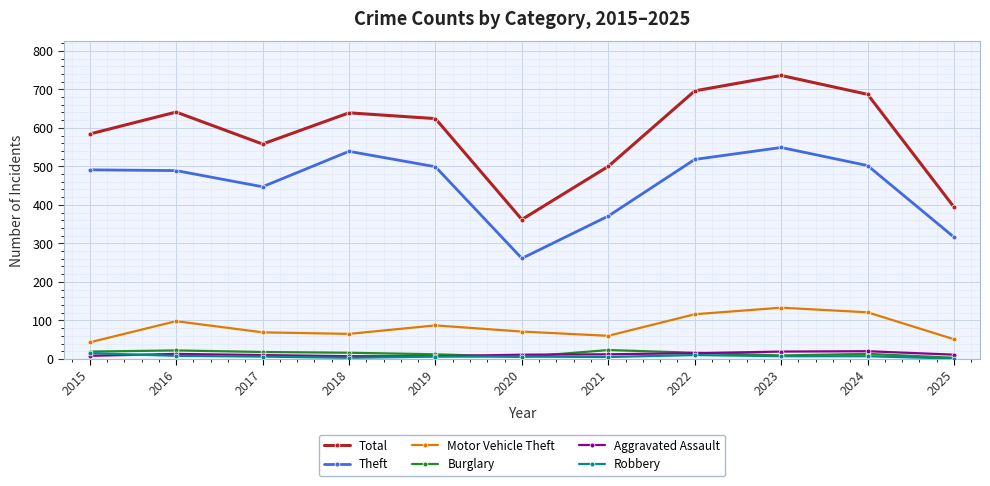

Is this an area chart (filled region under the line)?

No